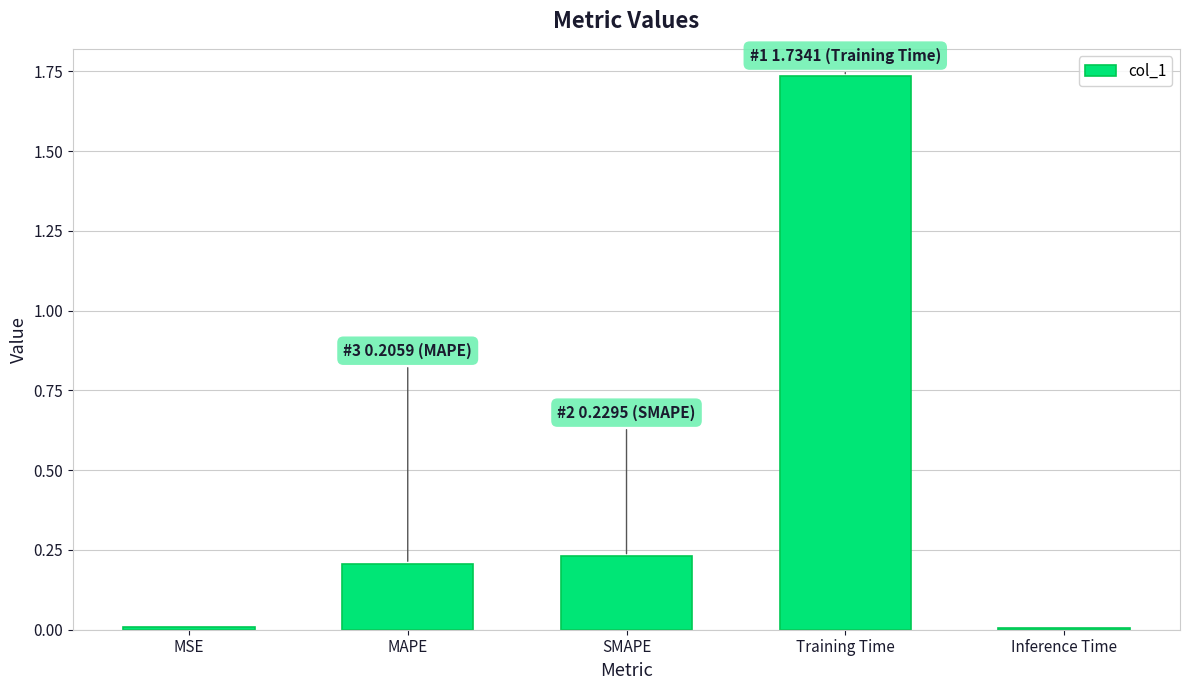

Which label corresponds to the largest value in the chart?

Training Time